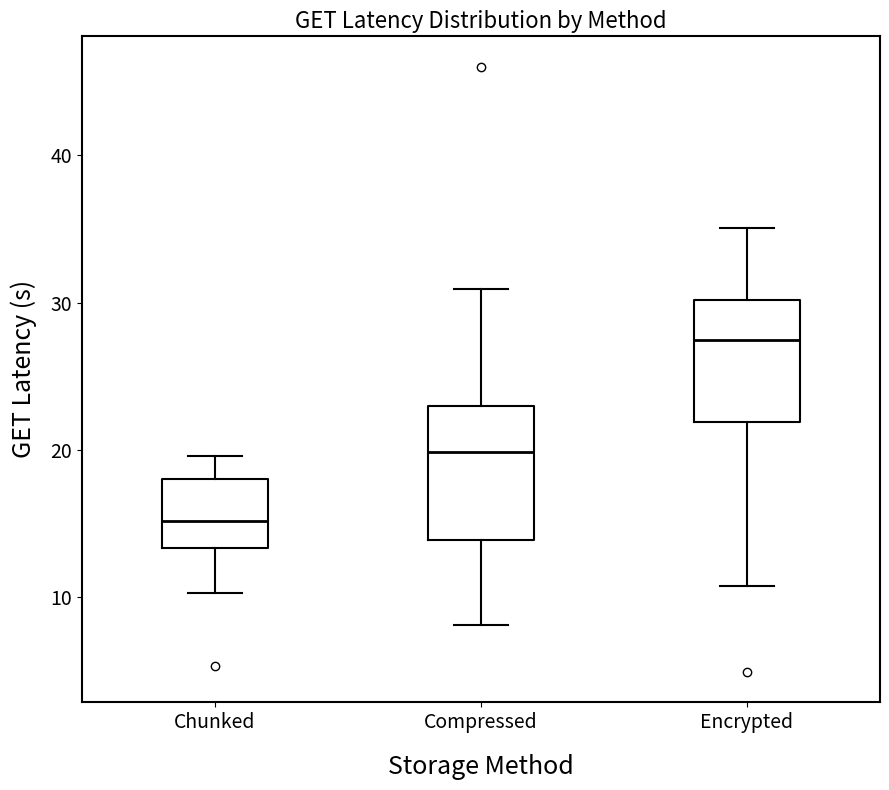

Where does the median line of the box for Chunked sit on the y-axis? The values are not printed on the chart, so give them approximately, as read against the axis.

15